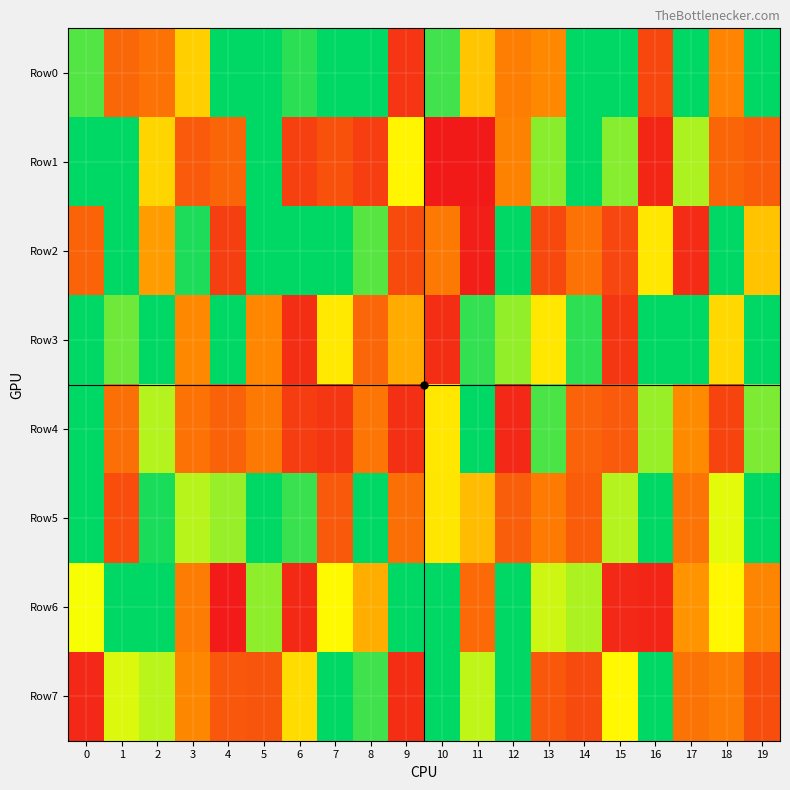

Reading left to right, list all the values displayed in this chart.

row_0: 673065	234198	267558	461370	768942	911604	704805	812478	965275	83853	687922	444150	305645	336454	946032	785616	140496	821152	321578	753196
row_1: 827553	962420	470681	196211	227580	965172	118262	171467	111539	526848	784	2037	316442	630895	781333	633834	40225	603919	230811	204607
row_2: 224623	826047	372289	715629	114267	880856	939801	754344	670684	152421	289317	18825	966802	143973	269191	136352	500403	56339	972878	439758
row_3: 804893	653563	933733	334029	984175	328640	63784	505877	232743	400182	64107	699441	623943	500881	702636	88744	780984	963031	475496	874000
row_4: 888304	262285	599109	268073	218644	287976	105620	88091	276105	70249	501141	754653	45597	679923	222373	194939	620891	339165	130844	640822
row_5: 843349	158240	718880	596398	622845	965450	693663	191491	935143	263061	499071	427381	206334	294182	205903	599101	936532	275026	562313	807508
row_6: 547774	934028	737995	298955	6681	628395	49672	532710	402797	875504	957941	245703	774782	579627	605662	45593	38304	357749	527955	326888
row_7: 48308	568020	596181	332800	187311	182633	482468	940149	690204	63380	785207	589329	761222	189883	148687	529803	801508	272794	297495	159633